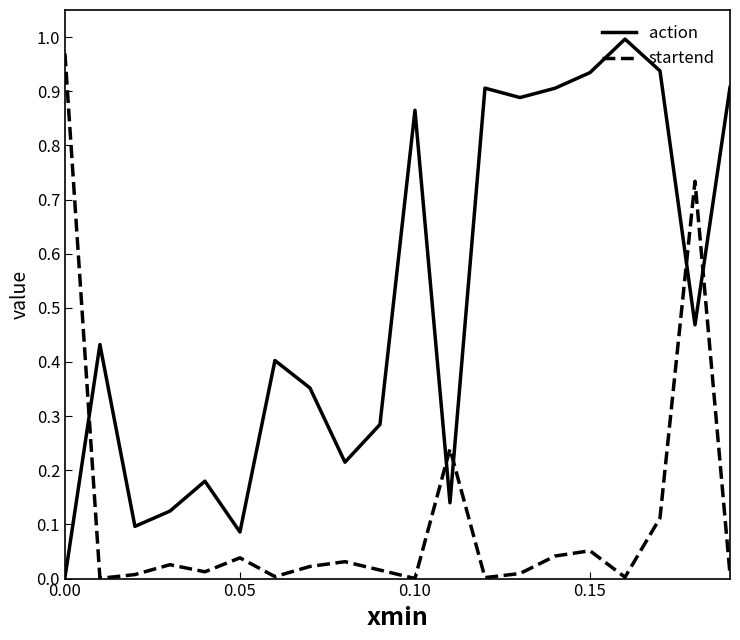

True or false: startend and action intersect in this chart.

True